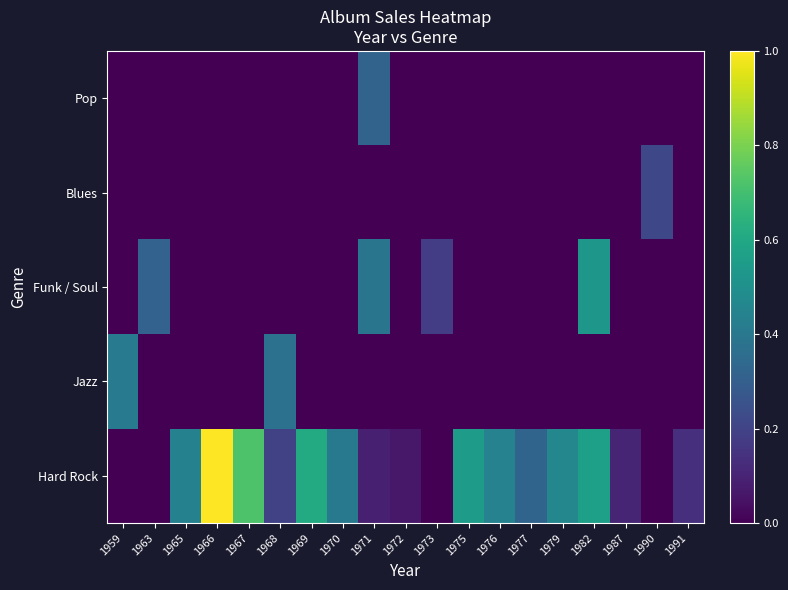

Reading left to right, transcribe all the data shown in this chart.

Hard Rock: 1959=0.0	1963=0.0	1965=0.4	1966=1.0	1967=0.7	1968=0.2	1969=0.6	1970=0.4	1971=0.1	1972=0.1	1973=0.0	1975=0.6	1976=0.4	1977=0.3	1979=0.5	1982=0.6	1987=0.1	1990=0.0	1991=0.1
Jazz: 1959=0.4	1963=0.0	1965=0.0	1966=0.0	1967=0.0	1968=0.4	1969=0.0	1970=0.0	1971=0.0	1972=0.0	1973=0.0	1975=0.0	1976=0.0	1977=0.0	1979=0.0	1982=0.0	1987=0.0	1990=0.0	1991=0.0
Funk / Soul: 1959=0.0	1963=0.3	1965=0.0	1966=0.0	1967=0.0	1968=0.0	1969=0.0	1970=0.0	1971=0.4	1972=0.0	1973=0.2	1975=0.0	1976=0.0	1977=0.0	1979=0.0	1982=0.5	1987=0.0	1990=0.0	1991=0.0
Blues: 1959=0.0	1963=0.0	1965=0.0	1966=0.0	1967=0.0	1968=0.0	1969=0.0	1970=0.0	1971=0.0	1972=0.0	1973=0.0	1975=0.0	1976=0.0	1977=0.0	1979=0.0	1982=0.0	1987=0.0	1990=0.2	1991=0.0
Pop: 1959=0.0	1963=0.0	1965=0.0	1966=0.0	1967=0.0	1968=0.0	1969=0.0	1970=0.0	1971=0.3	1972=0.0	1973=0.0	1975=0.0	1976=0.0	1977=0.0	1979=0.0	1982=0.0	1987=0.0	1990=0.0	1991=0.0